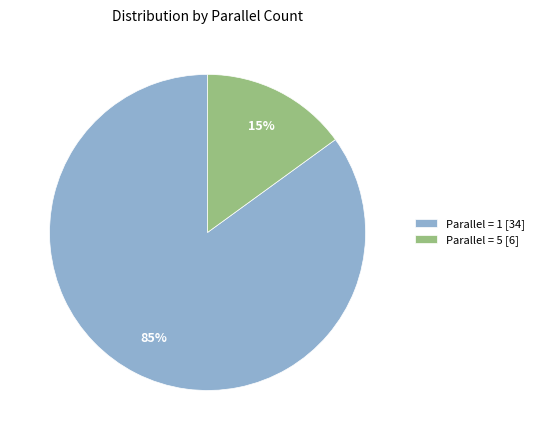

To the nearest percent, what is the difference between the largest and smallest slice percentages?

70%